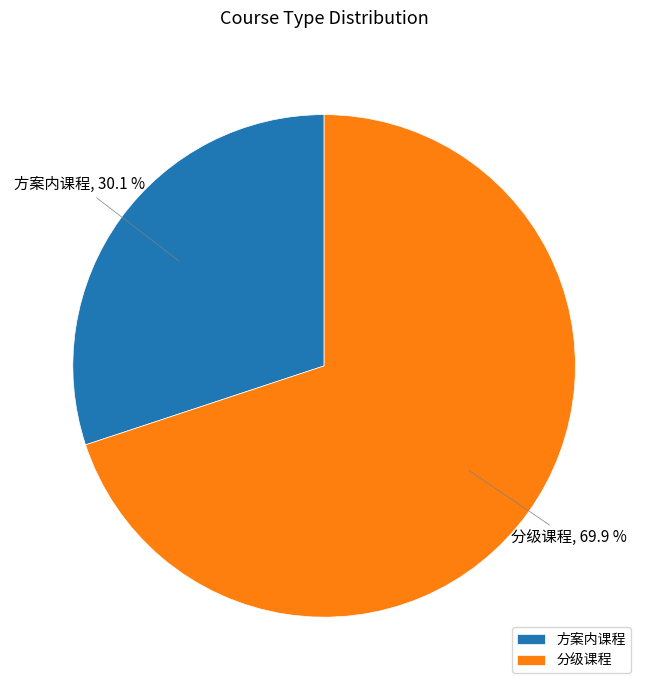

What percentage is the 分级课程 slice, to the nearest percent?

70%